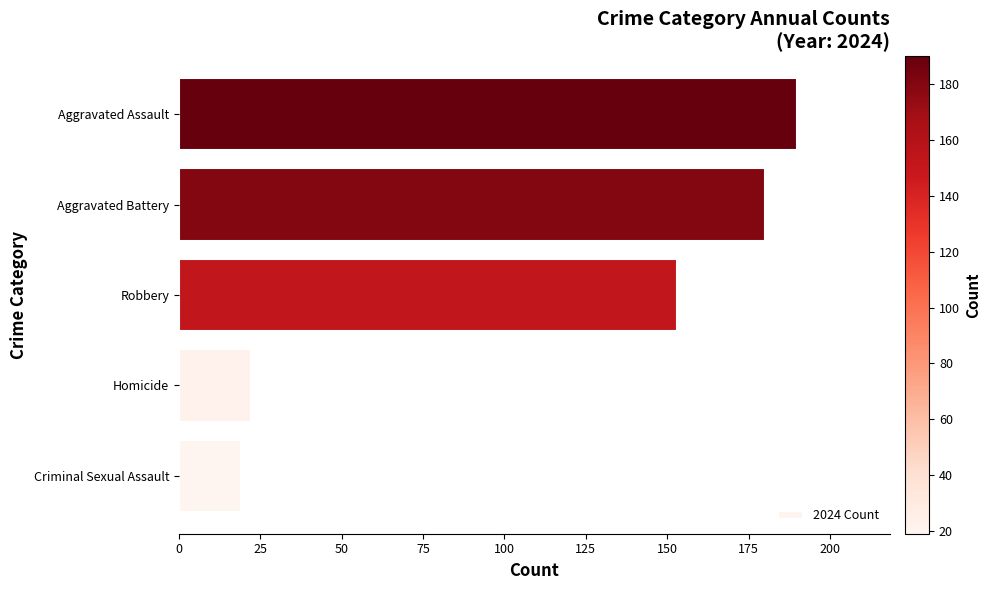

Count the number of data series in this chart.

1